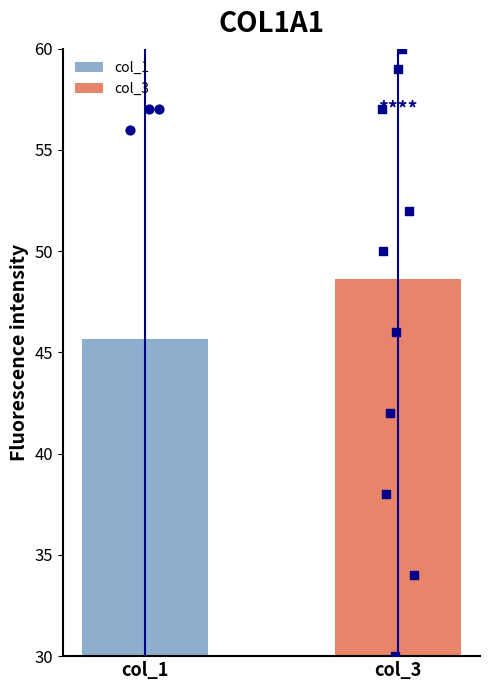

What is the maximum value for col_3?

48.6